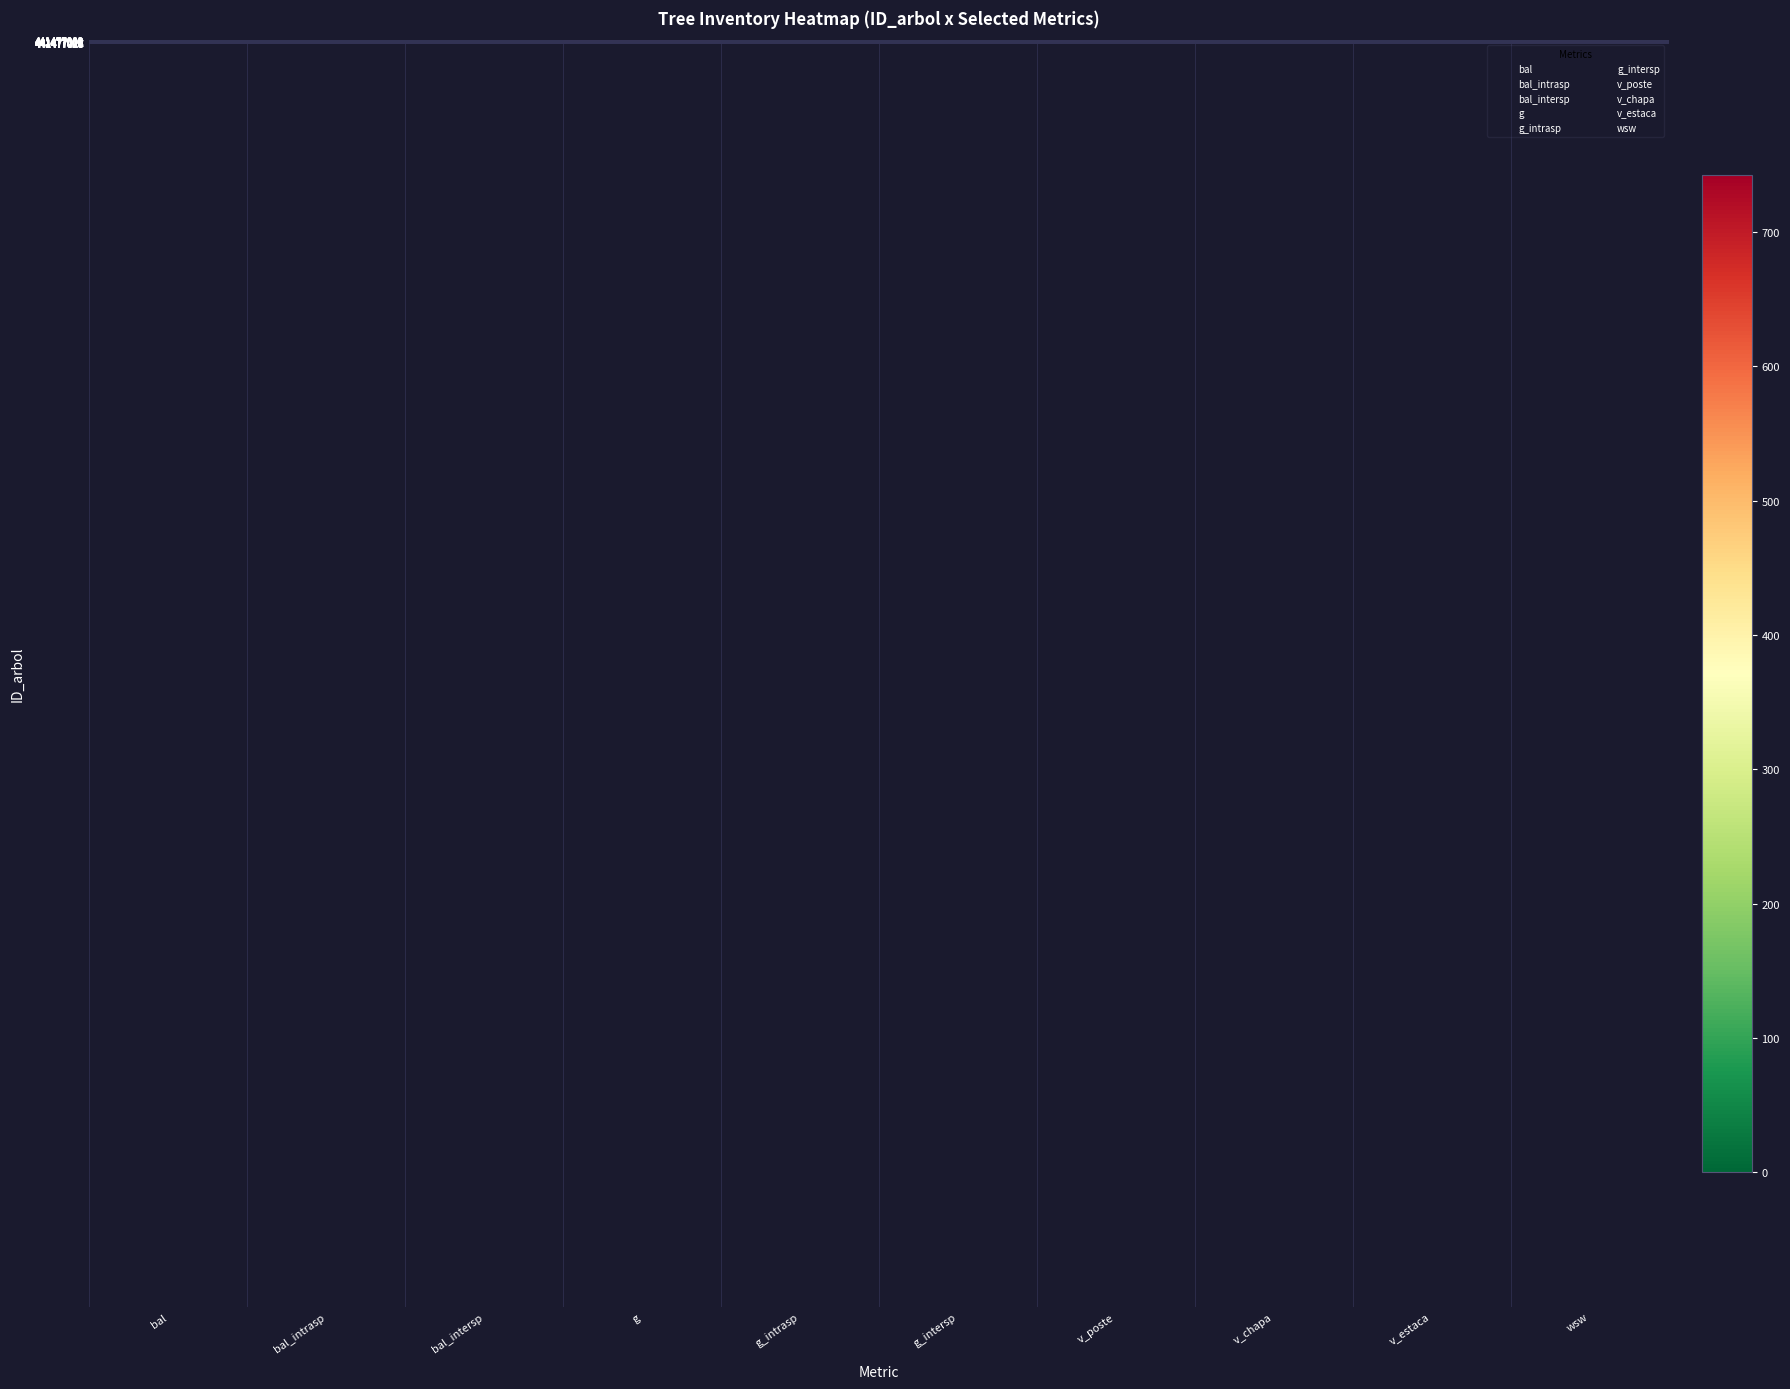

What is the spread (max minus min) of values at v_estaca?

68.1